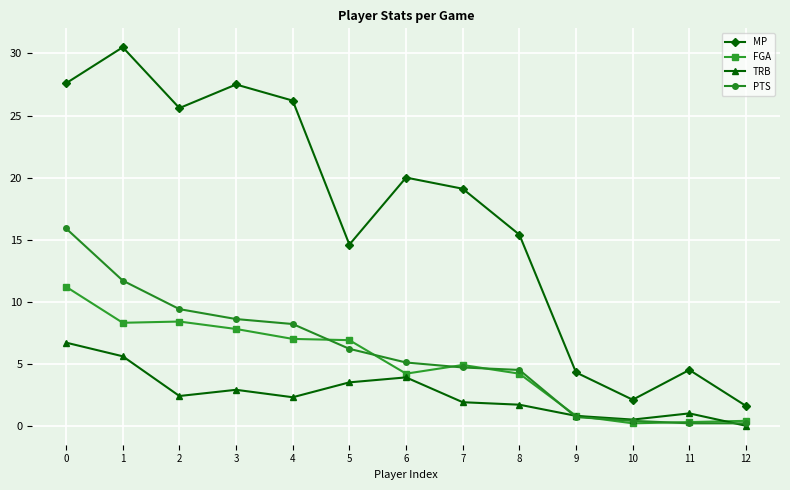

True or false: MP has a value of 36.4 at 3.

False